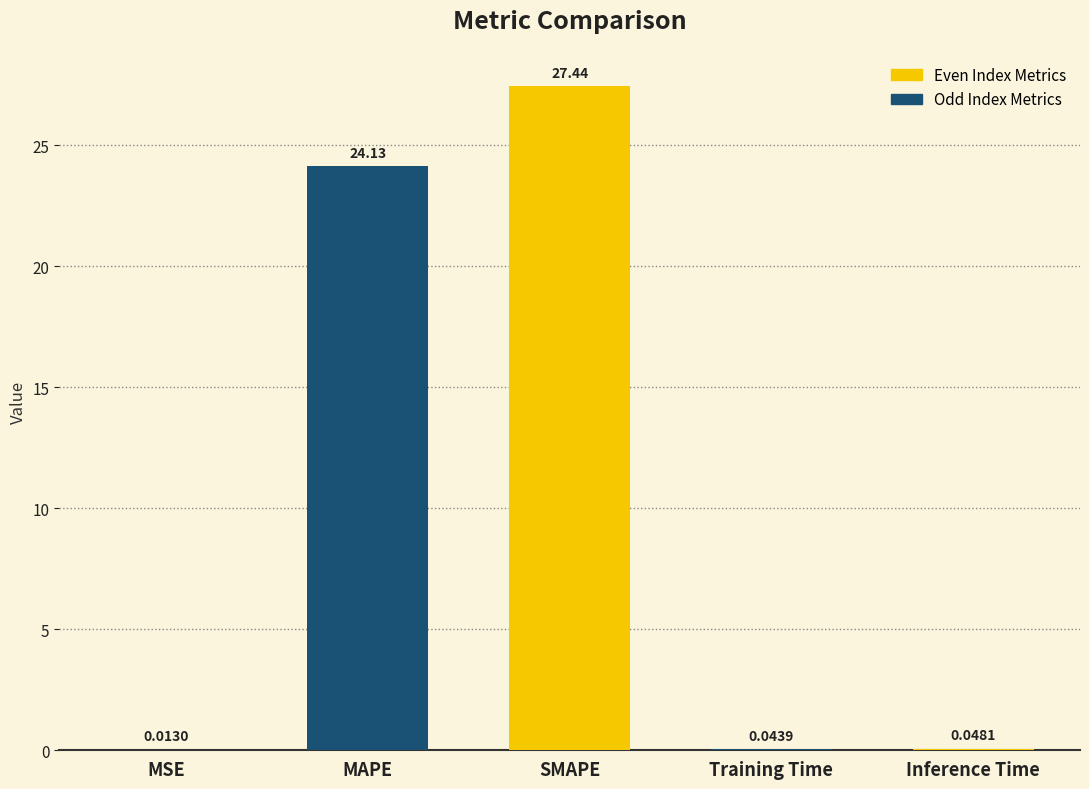

What is the maximum value shown in the chart?

27.4